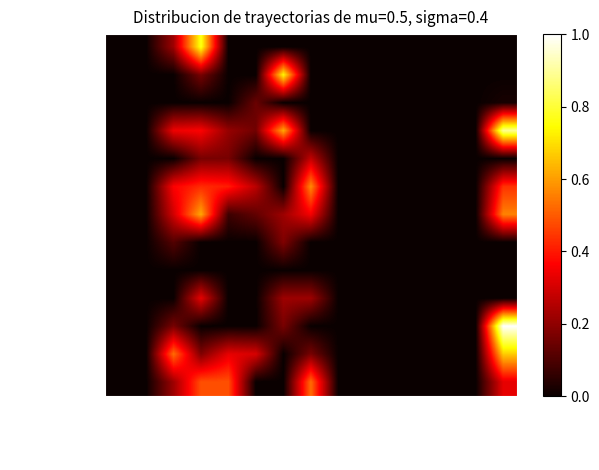

Reading right to left, extract all data points from this chart.

Katana: Haste=0.0	C.Dmg=0.0	C.Rate=0.0	DW=0.0	QA=0.0	TA=0.0	DA=0.0	Acc=0.0	Att=0.0	Int=0.0	Agi=0.0	Dex=0.8	Str=0.2	DSkill=0.0	Skill=0.0
Dagger: Haste=0.0	C.Dmg=0.0	C.Rate=0.0	DW=0.0	QA=0.0	TA=0.0	DA=0.0	Acc=0.0	Att=0.7	Int=0.0	Agi=0.0	Dex=0.2	Str=0.0	DSkill=0.0	Skill=0.0
Shuriken: Haste=0.0	C.Dmg=0.0	C.Rate=0.0	DW=0.0	QA=0.0	TA=0.0	DA=0.0	Acc=0.0	Att=0.0	Int=0.1	Agi=0.0	Dex=0.0	Str=0.0	DSkill=0.0	Skill=0.0
Head: Haste=0.9	C.Dmg=0.0	C.Rate=0.0	DW=0.0	QA=0.0	TA=0.0	DA=0.0	Acc=0.0	Att=0.6	Int=0.2	Agi=0.2	Dex=0.4	Str=0.3	DSkill=0.0	Skill=0.0
Neck: Haste=0.0	C.Dmg=0.0	C.Rate=0.0	DW=0.0	QA=0.0	TA=0.0	DA=0.0	Acc=0.3	Att=0.0	Int=0.0	Agi=0.2	Dex=0.2	Str=0.0	DSkill=0.0	Skill=0.0
Body: Haste=0.4	C.Dmg=0.0	C.Rate=0.0	DW=0.0	QA=0.0	TA=0.0	DA=0.0	Acc=0.6	Att=0.0	Int=0.3	Agi=0.4	Dex=0.4	Str=0.4	DSkill=0.0	Skill=0.0
Hands: Haste=0.6	C.Dmg=0.0	C.Rate=0.0	DW=0.0	QA=0.0	TA=0.0	DA=0.0	Acc=0.4	Att=0.2	Int=0.1	Agi=0.1	Dex=0.6	Str=0.3	DSkill=0.0	Skill=0.0
Ring_Gere: Haste=0.0	C.Dmg=0.0	C.Rate=0.0	DW=0.0	QA=0.0	TA=0.0	DA=0.0	Acc=0.0	Att=0.2	Int=0.0	Agi=0.0	Dex=0.0	Str=0.1	DSkill=0.0	Skill=0.0
Ring_Epona: Haste=0.0	C.Dmg=0.0	C.Rate=0.0	DW=0.0	QA=0.0	TA=0.0	DA=0.0	Acc=0.0	Att=0.0	Int=0.0	Agi=0.0	Dex=0.0	Str=0.0	DSkill=0.0	Skill=0.0
Back: Haste=0.0	C.Dmg=0.0	C.Rate=0.0	DW=0.0	QA=0.0	TA=0.0	DA=0.0	Acc=0.2	Att=0.2	Int=0.0	Agi=0.0	Dex=0.3	Str=0.0	DSkill=0.0	Skill=0.0
Waist: Haste=1.0	C.Dmg=0.0	C.Rate=0.0	DW=0.0	QA=0.0	TA=0.0	DA=0.0	Acc=0.0	Att=0.2	Int=0.0	Agi=0.0	Dex=0.0	Str=0.2	DSkill=0.0	Skill=0.0
Legs: Haste=0.7	C.Dmg=0.0	C.Rate=0.0	DW=0.0	QA=0.0	TA=0.0	DA=0.0	Acc=0.2	Att=0.0	Int=0.3	Agi=0.3	Dex=0.2	Str=0.5	DSkill=0.0	Skill=0.0
Feet: Haste=0.3	C.Dmg=0.0	C.Rate=0.0	DW=0.0	QA=0.0	TA=0.0	DA=0.0	Acc=0.5	Att=0.0	Int=0.0	Agi=0.5	Dex=0.5	Str=0.2	DSkill=0.0	Skill=0.0